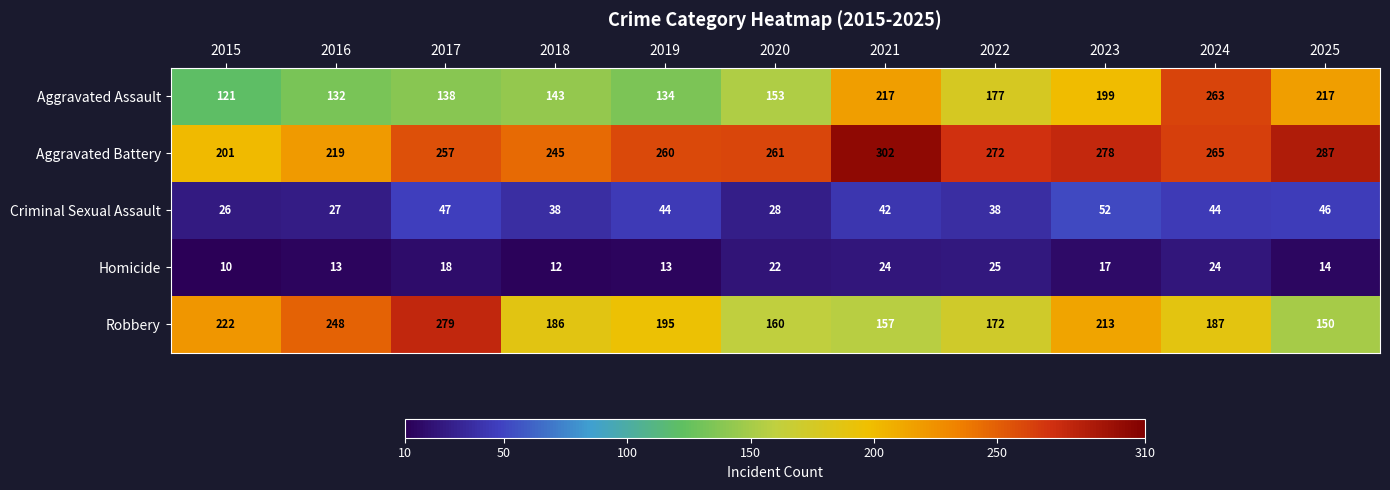

Count the number of data series in this chart.

5